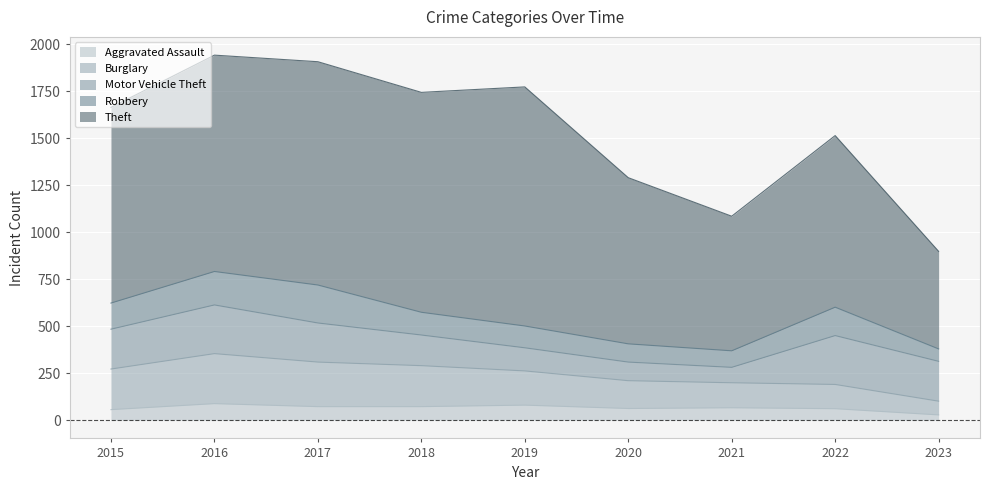

Reading right to left, transcribe all the data shown in this chart.

Aggravated Assault: 2023=28	2022=61	2021=66	2020=62	2019=80	2018=72	2017=72	2016=88	2015=56
Burglary: 2023=73	2022=129	2021=133	2020=148	2019=182	2018=218	2017=237	2016=266	2015=216
Motor Vehicle Theft: 2023=212	2022=260	2021=82	2020=99	2019=123	2018=163	2017=208	2016=259	2015=212
Robbery: 2023=66	2022=151	2021=88	2020=97	2019=116	2018=121	2017=202	2016=178	2015=139
Theft: 2023=519	2022=913	2021=716	2020=884	2019=1272	2018=1170	2017=1188	2016=1151	2015=1041